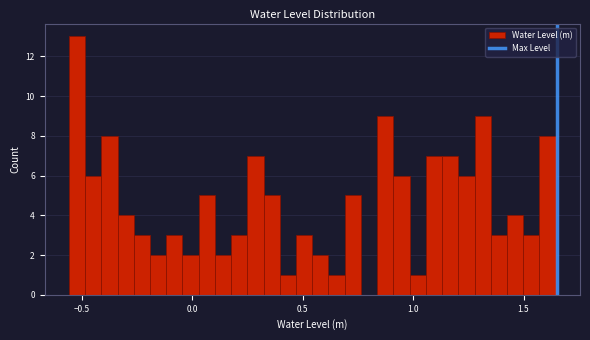

Around what value on the x-axis is the tallest bar? Give the approximate position of its centre, as read against the axis.

-0.50